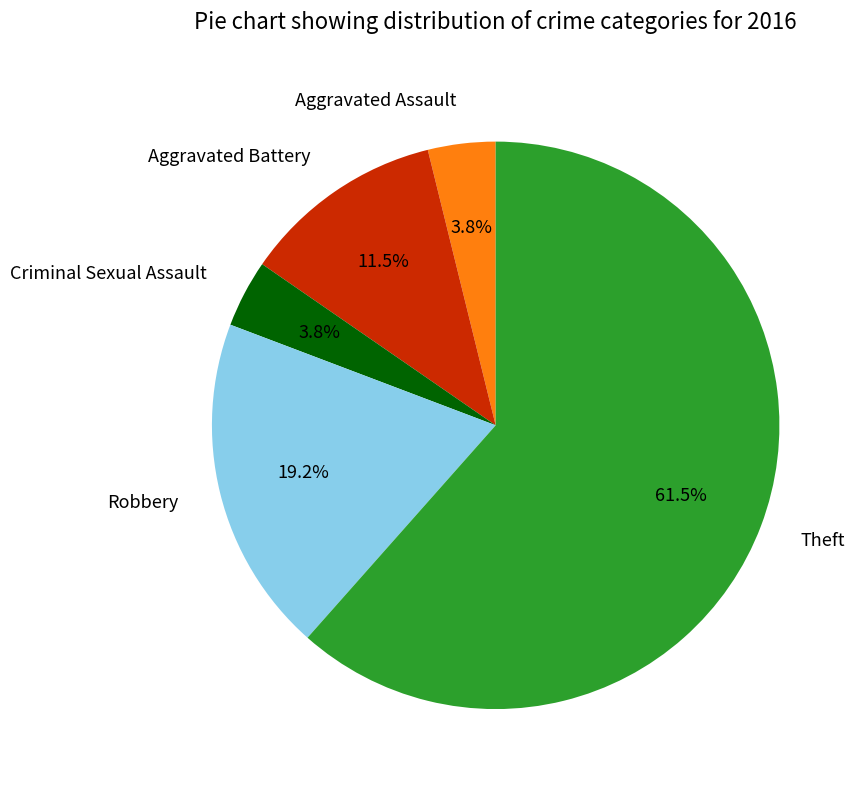

Which has a higher value, Criminal Sexual Assault or Robbery?

Robbery